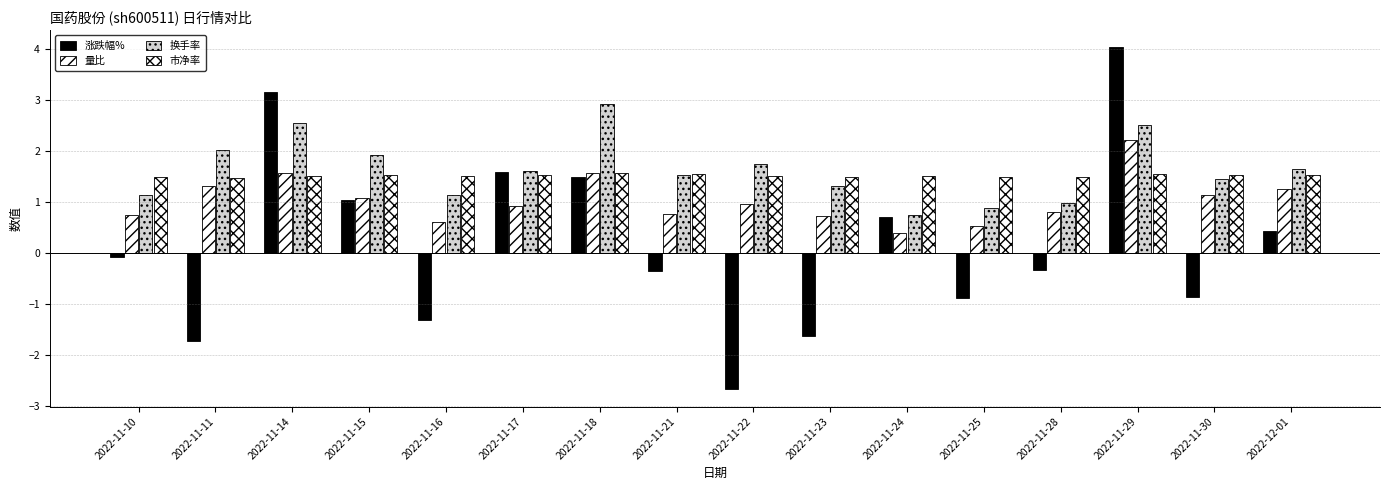

Are the bars horizontal?

No